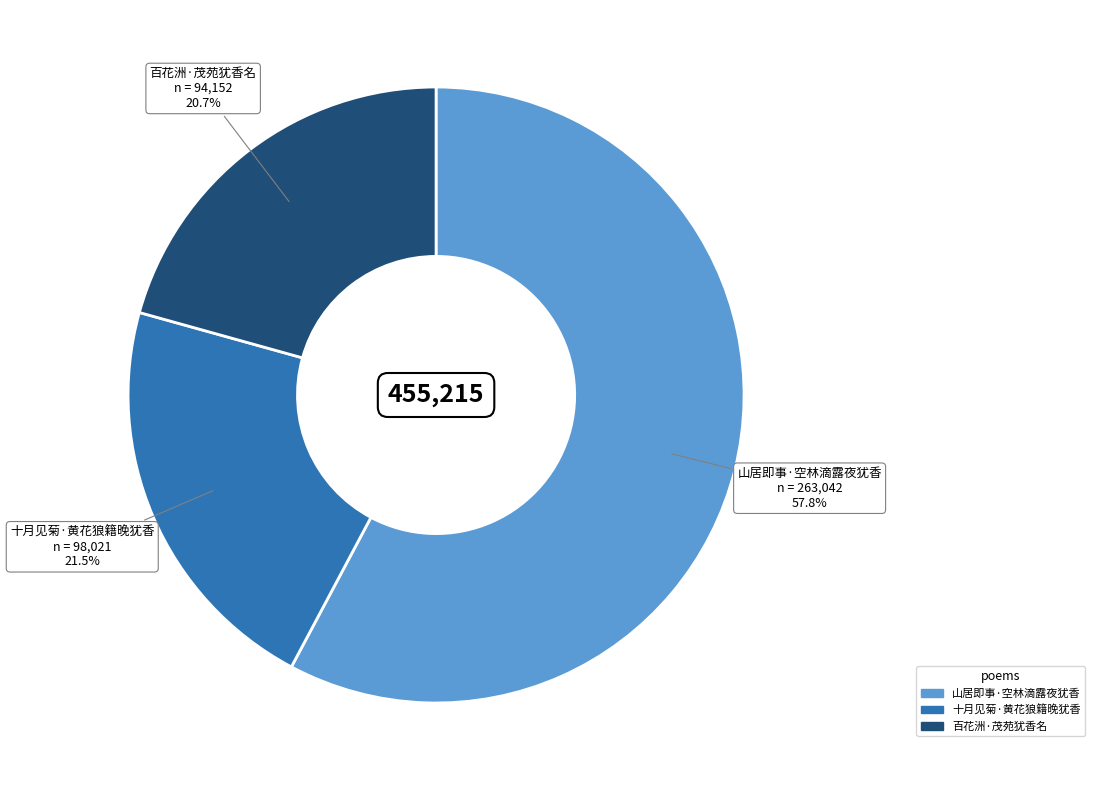

How many segments does this pie chart have?

3